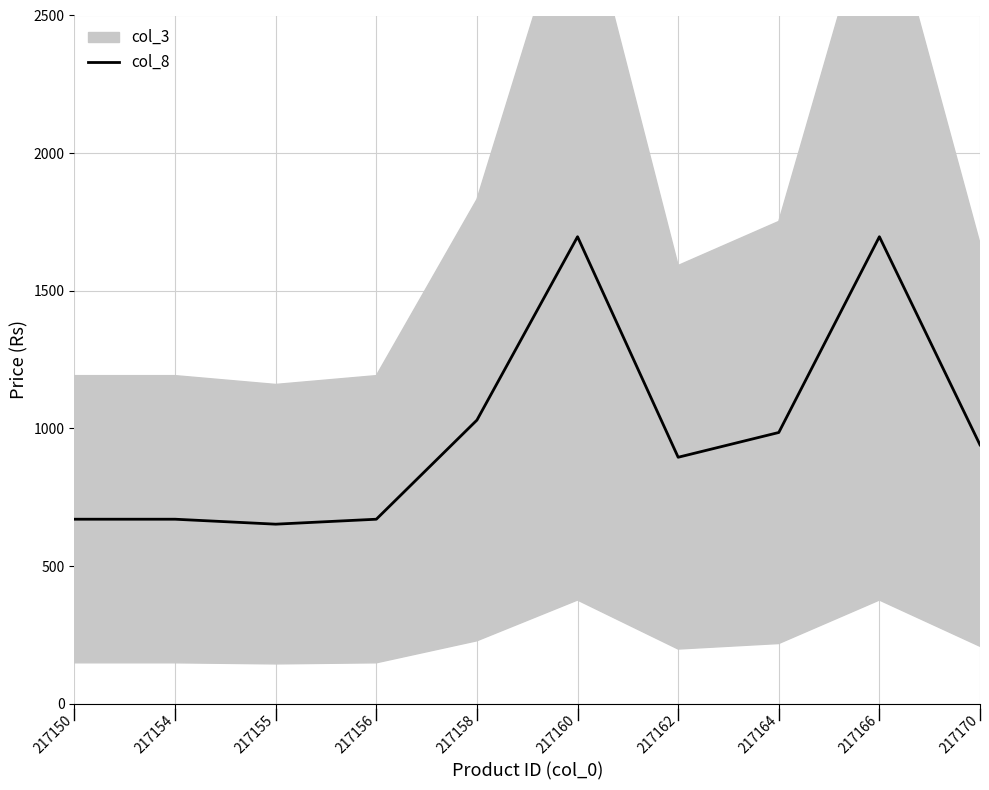

How many categories are shown in the chart?

10